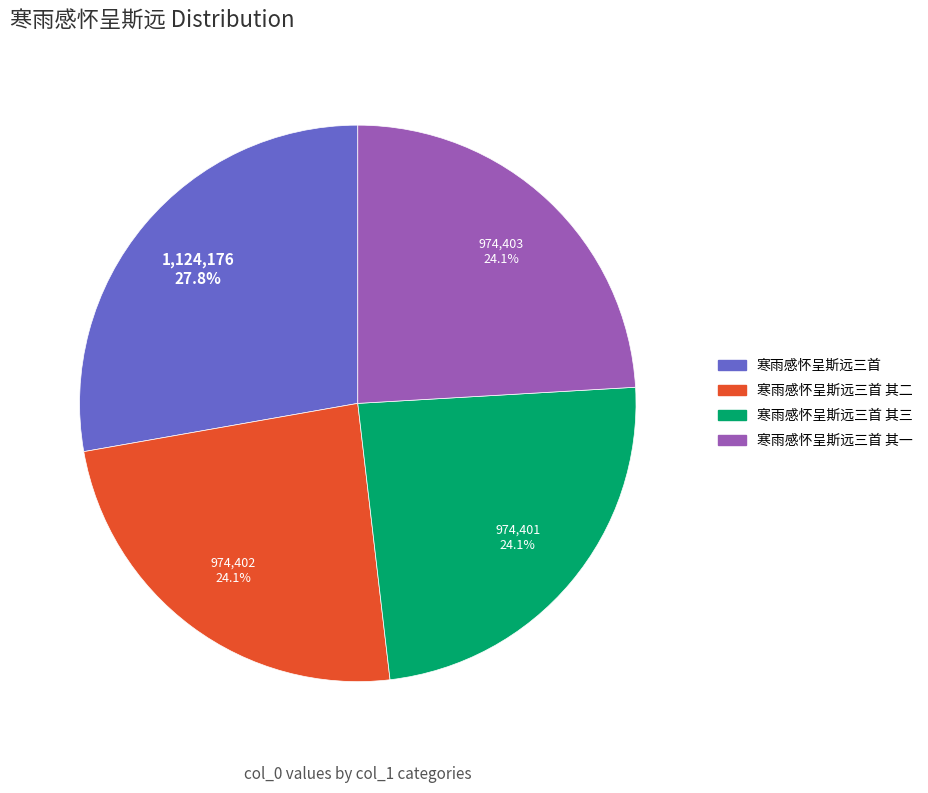

What percentage is NOT represented by 寒雨感怀呈斯远三首 其一?

75.9%